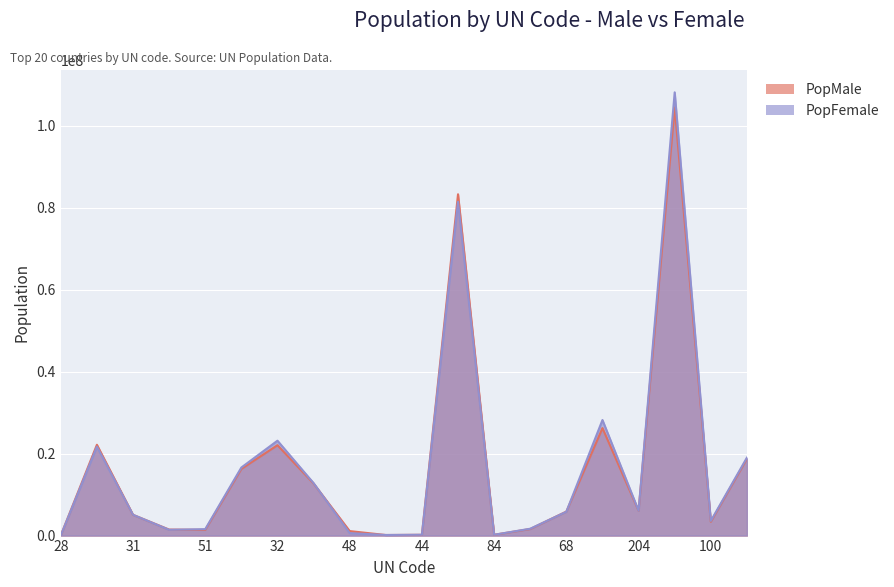

Which series changed the most between 104 and 204?

PopFemale